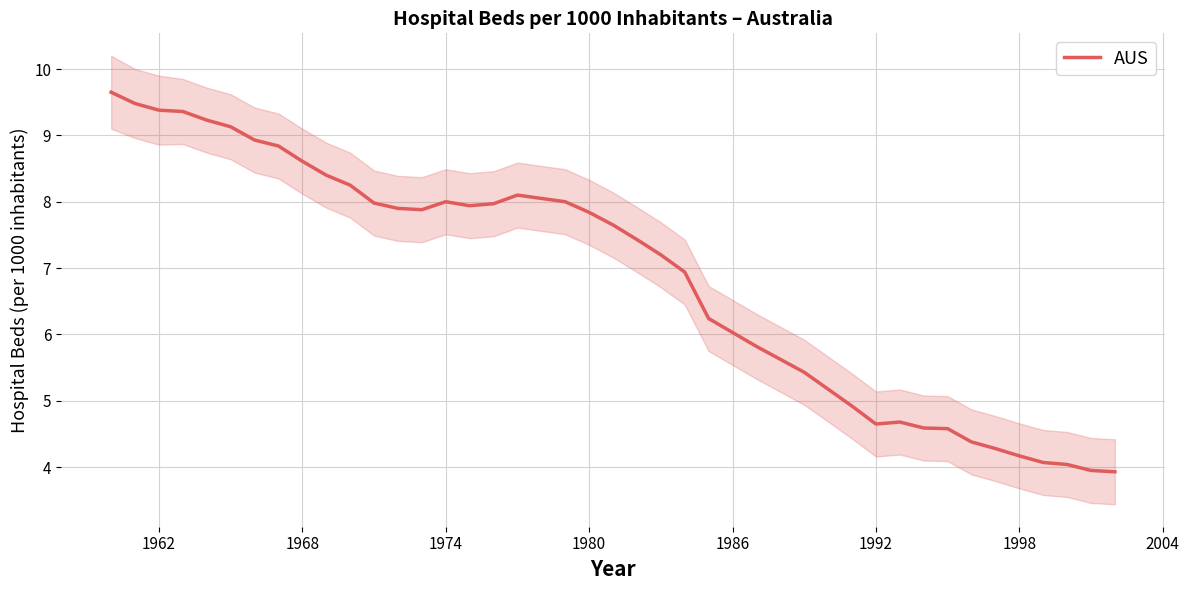

How many data points are above 7?

24